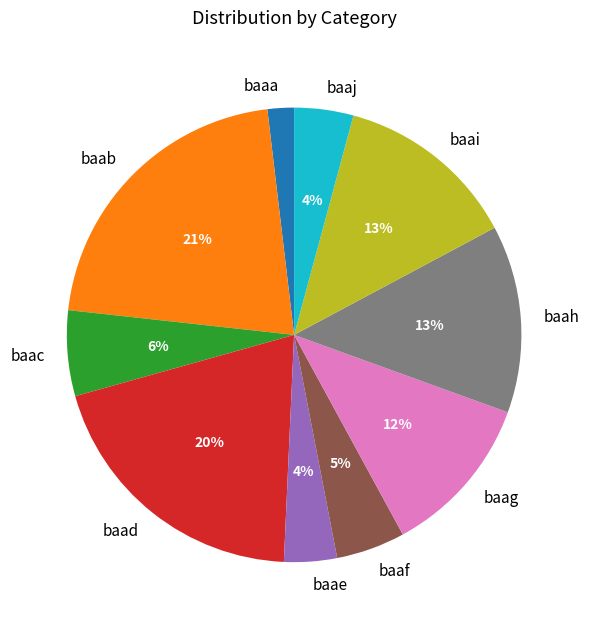

What percentage is the baaj slice, to the nearest percent?

4%